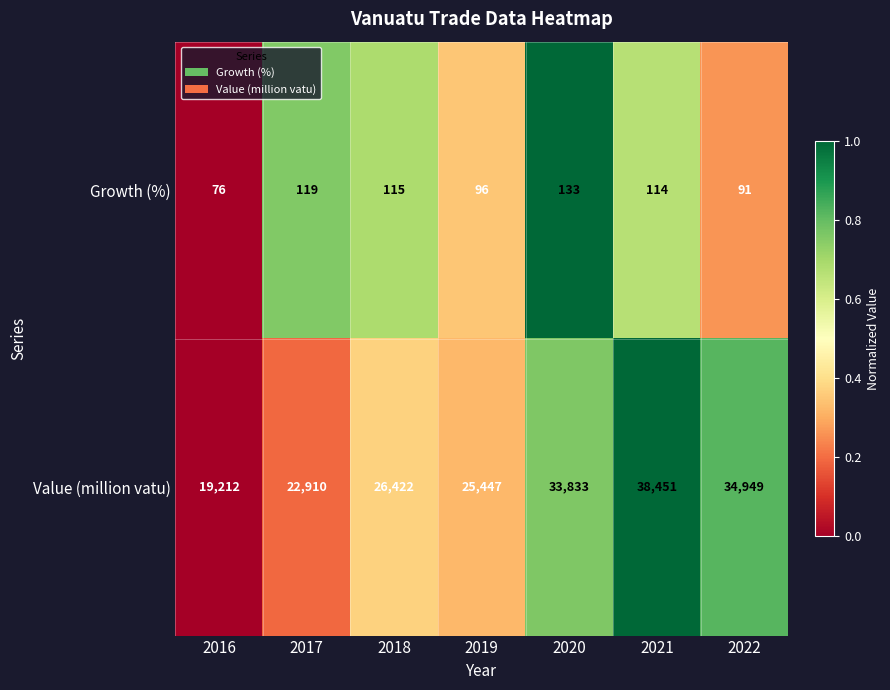

Which series has the widest spread of values?

Value (million vatu)